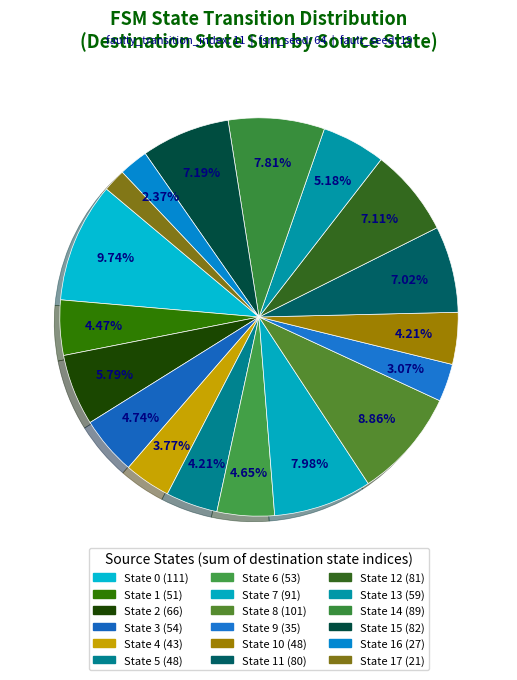

How many segments does this pie chart have?

18